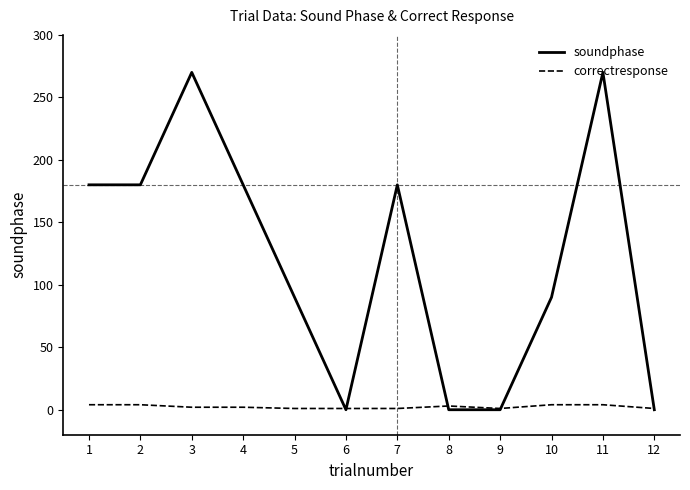

Which series has the widest spread of values?

soundphase